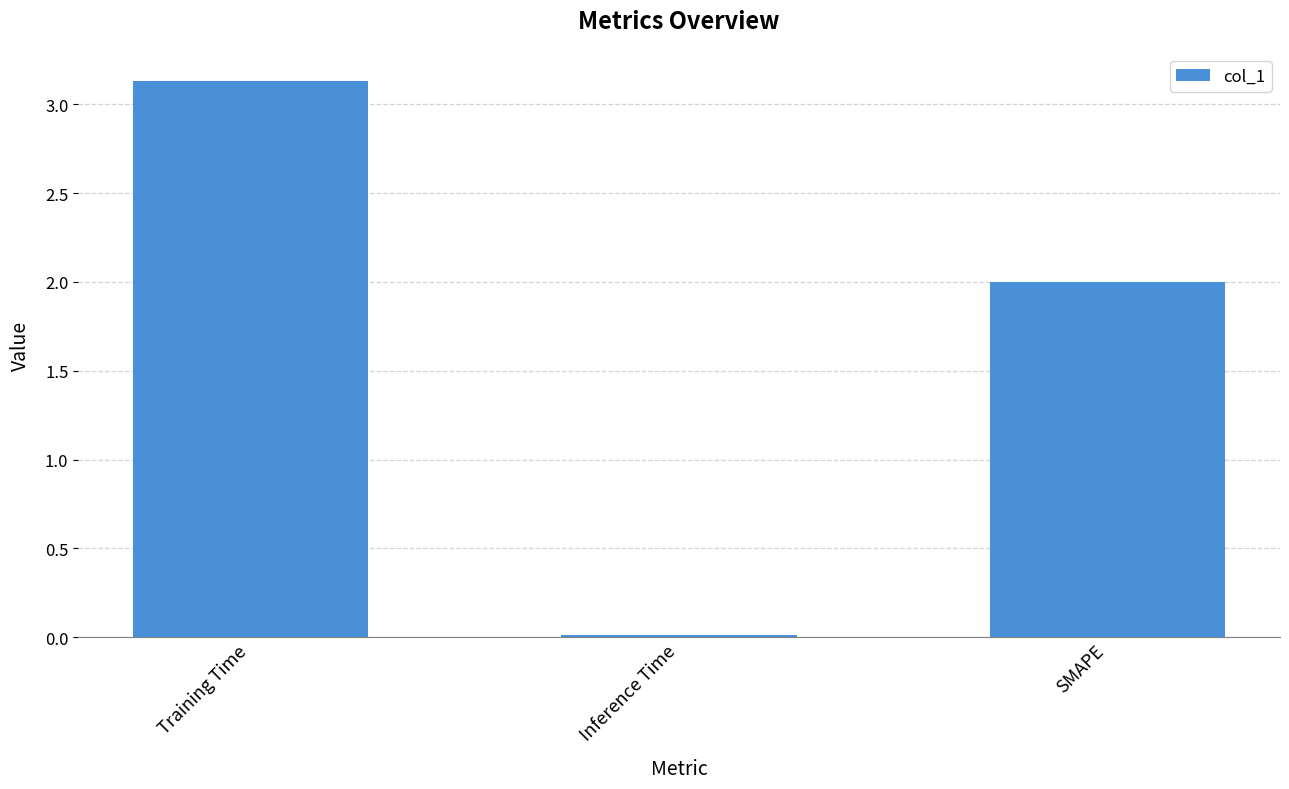

What is the difference between the second highest and minimum values?

2.0